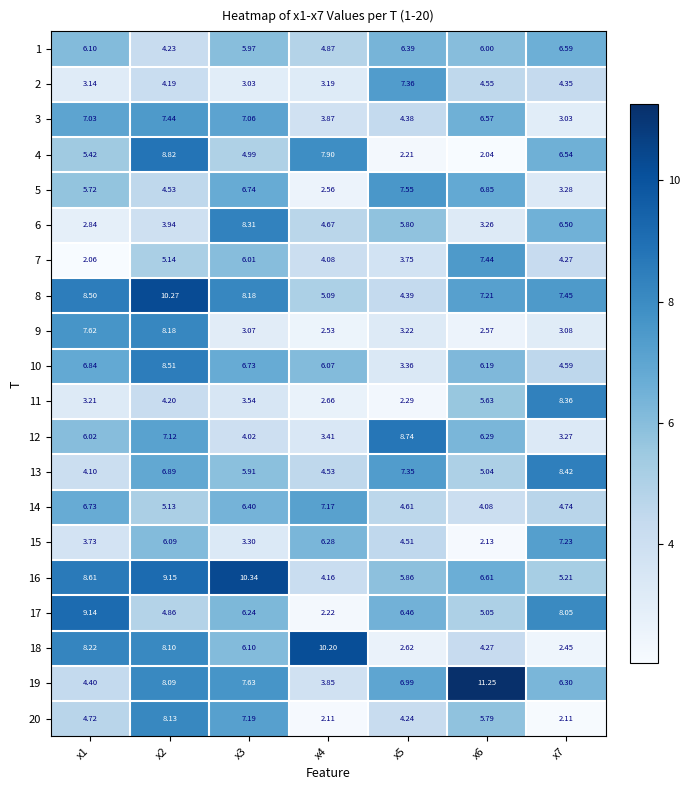

At how many categories does at least one series exceed 6?

7